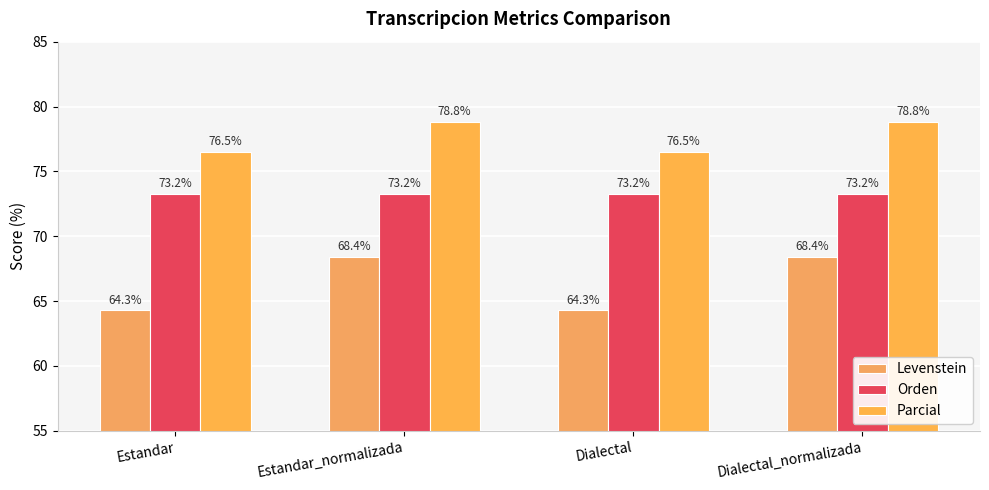

How many data points in Levenstein are above 68?

2